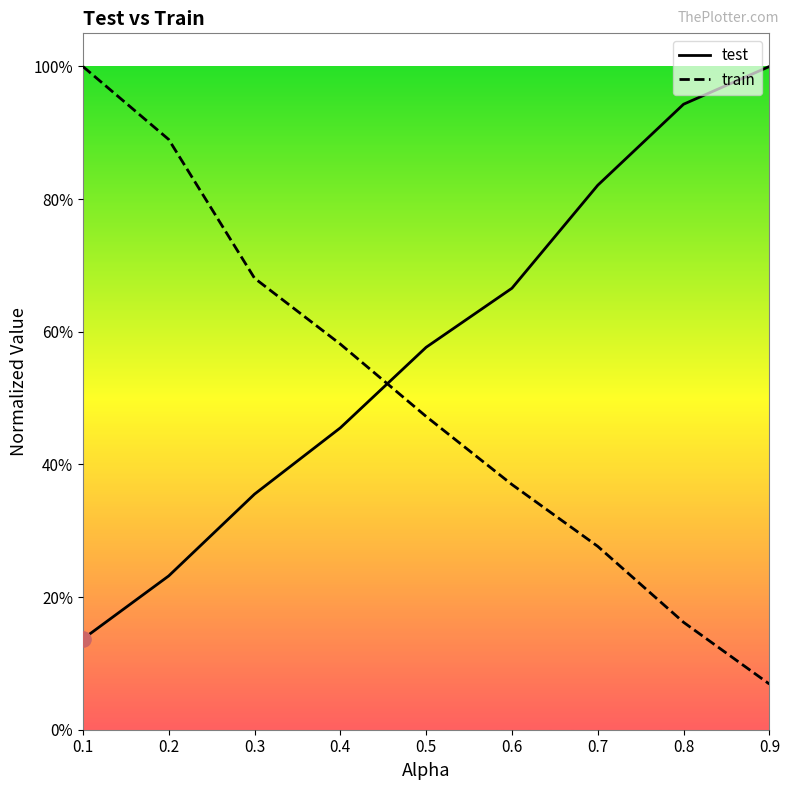

At how many categories does at least one series exceed 0?

9